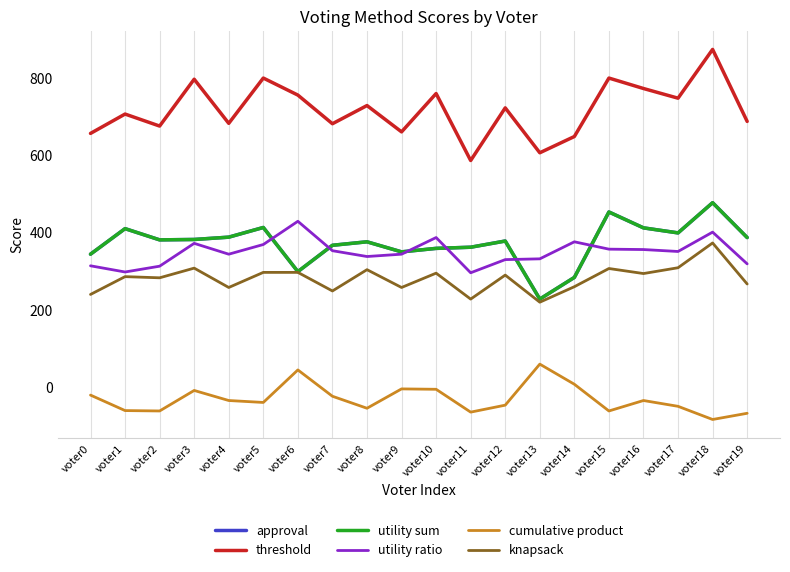

What is the maximum value shown in the chart?

873